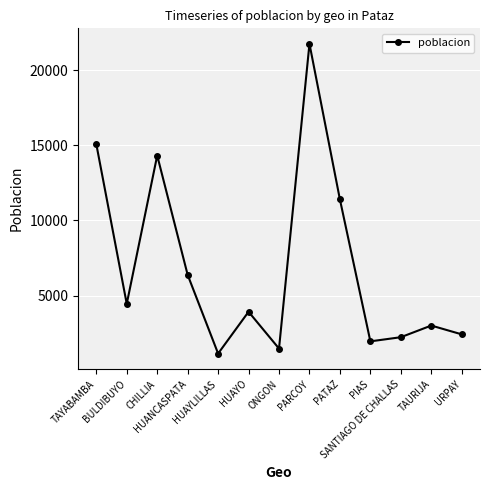

Rank the categories by value from highest to lowest.

PARCOY, TAYABAMBA, CHILLIA, PATAZ, HUANCASPATA, BULDIBUYO, HUAYO, TAURIJA, URPAY, SANTIAGO DE CHALLAS, PIAS, ONGON, HUAYLILLAS